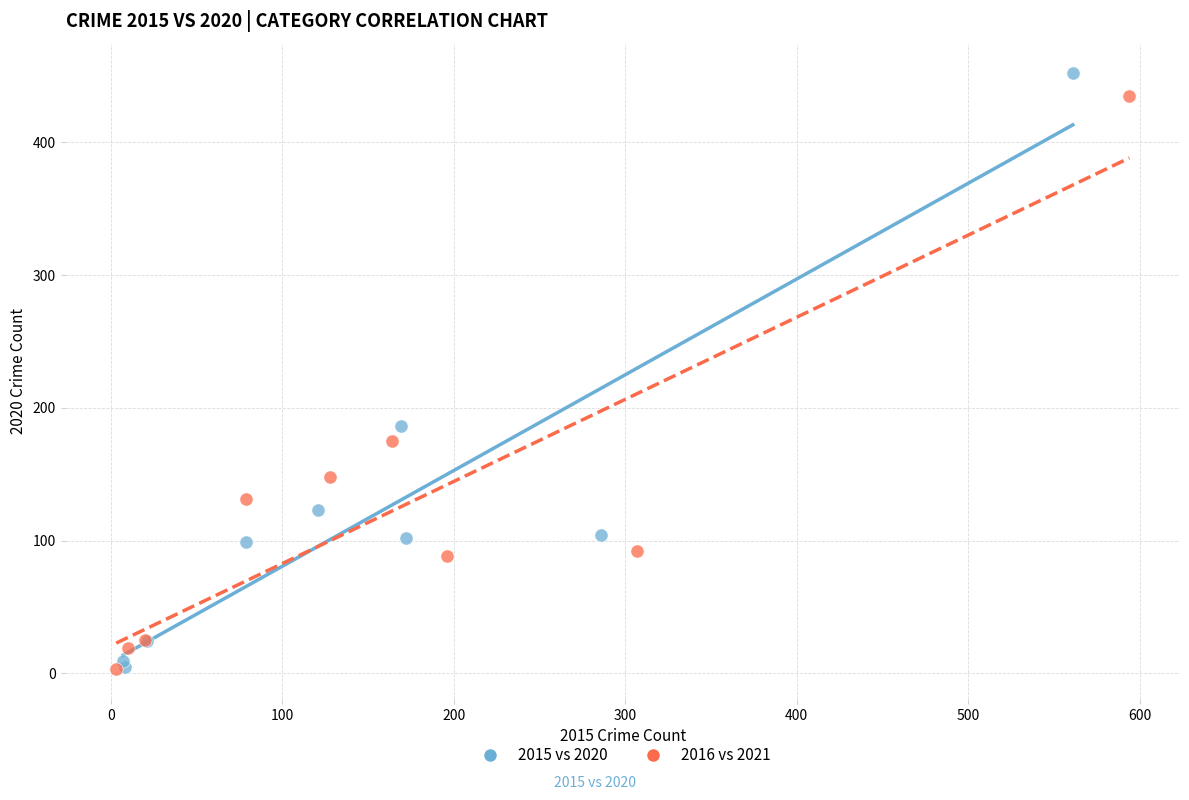

Which series has the largest Y range (max minus min)?

2015 vs 2020